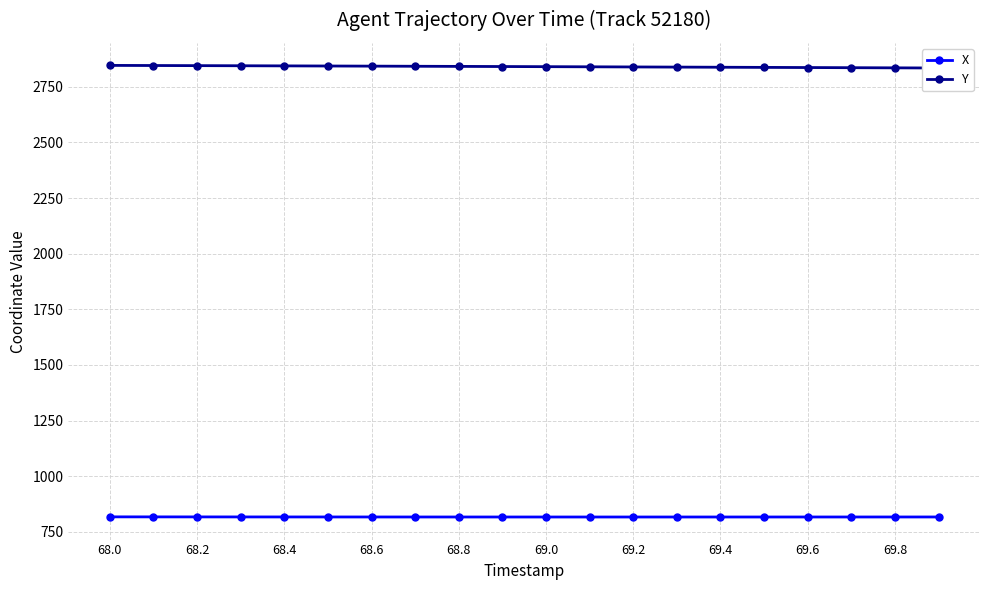

What is the minimum value for X?

816.6